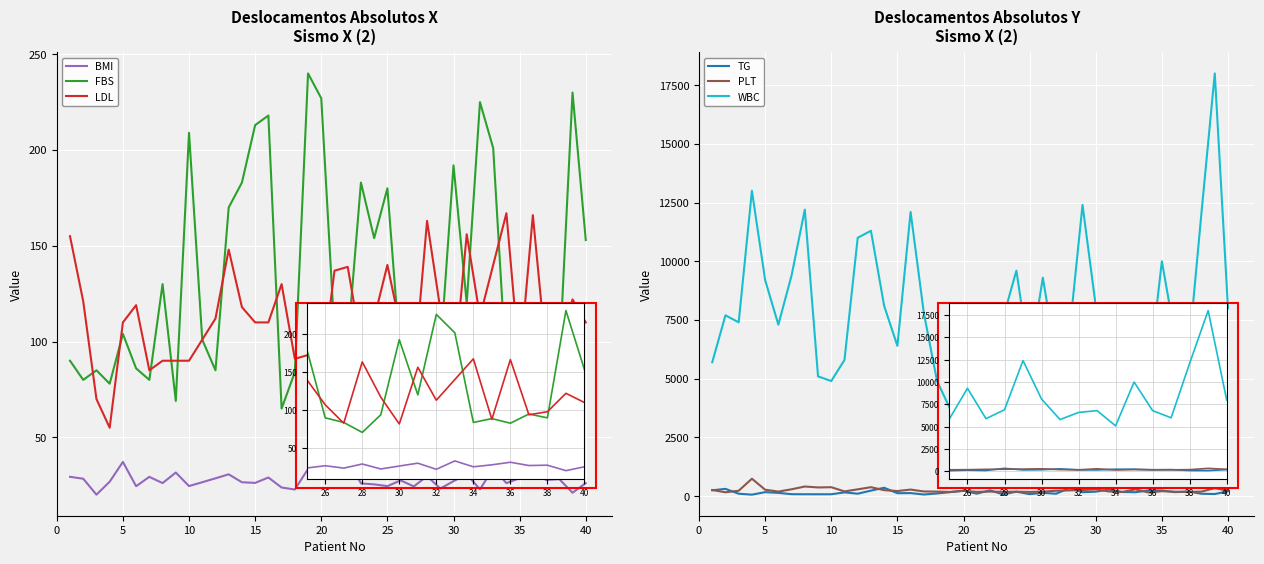

Which has a higher value, 32 or 36?

32